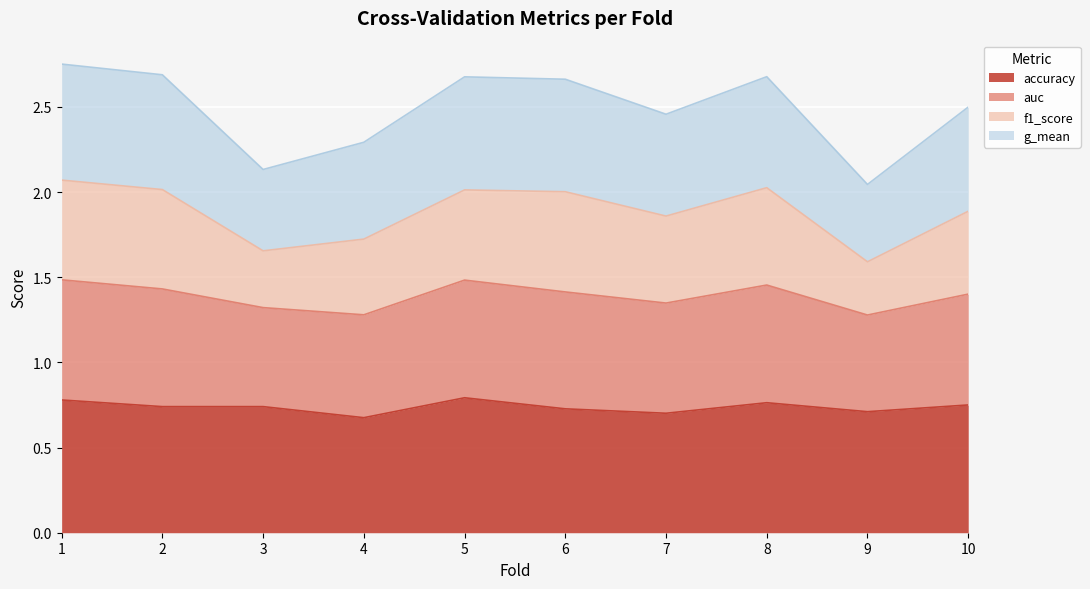

What are all the series names shown in the legend?

accuracy, auc, f1_score, g_mean